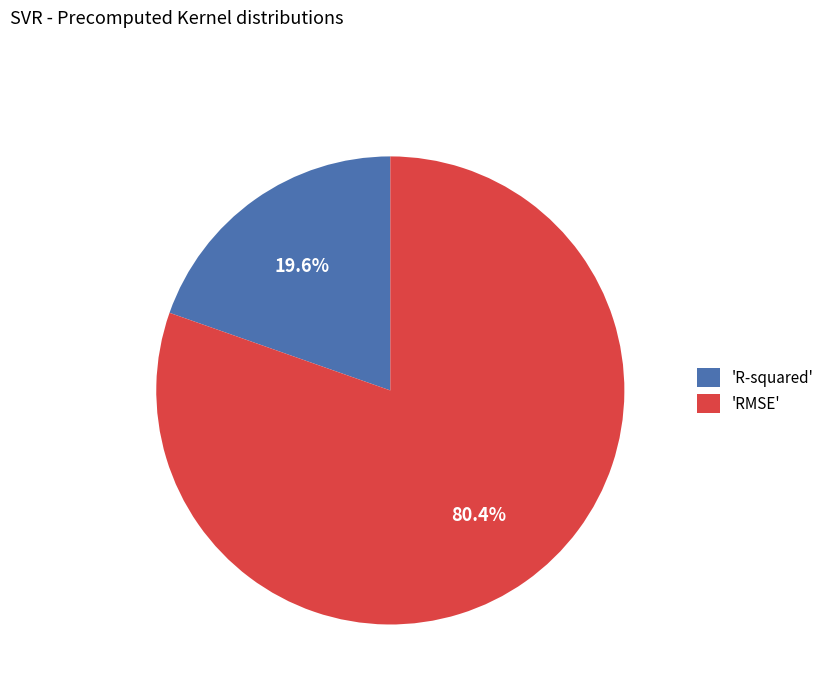

How much of the chart is everything except 'R-squared'?

80.4%